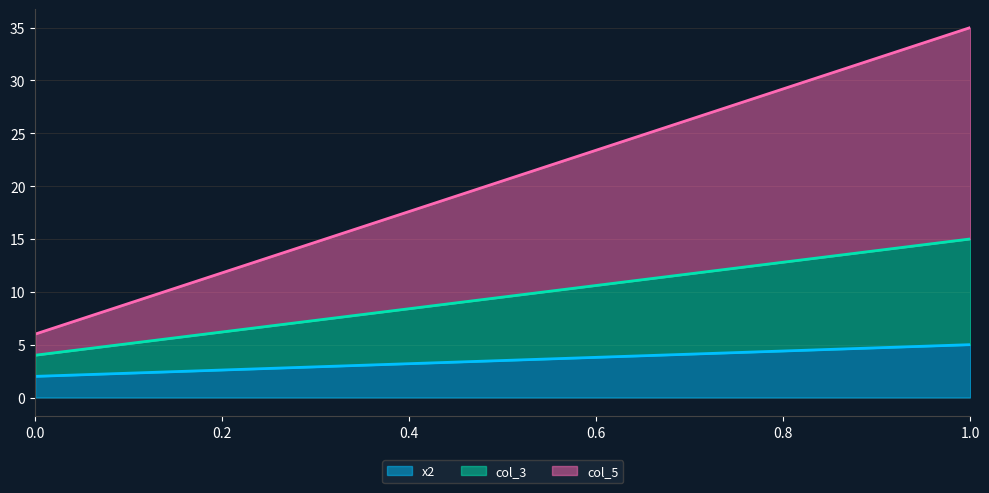

Between 0 and 1, which is larger?

1